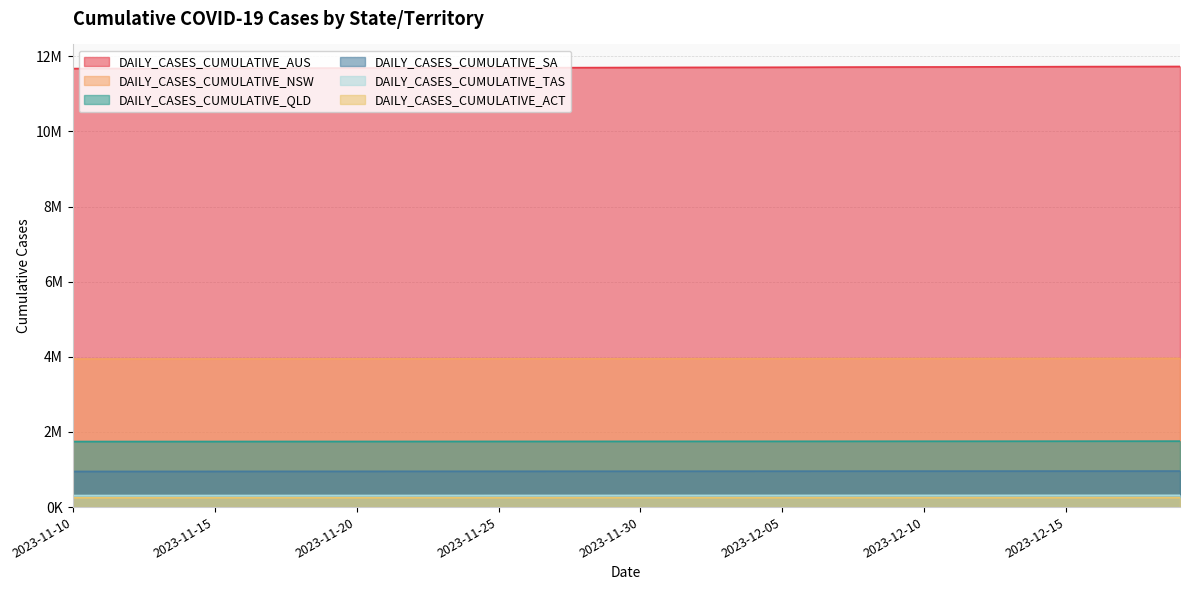

What is the difference between the maximum and second lowest values in the DAILY_CASES_CUMULATIVE_SA series?

10195